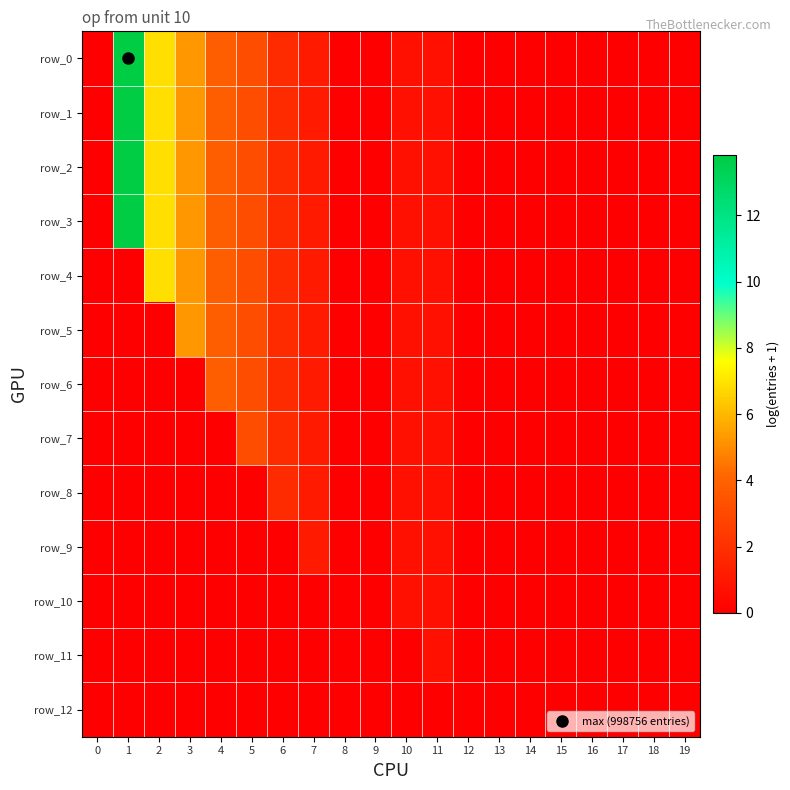

Which series changed the most between 6 and 13?

row_0